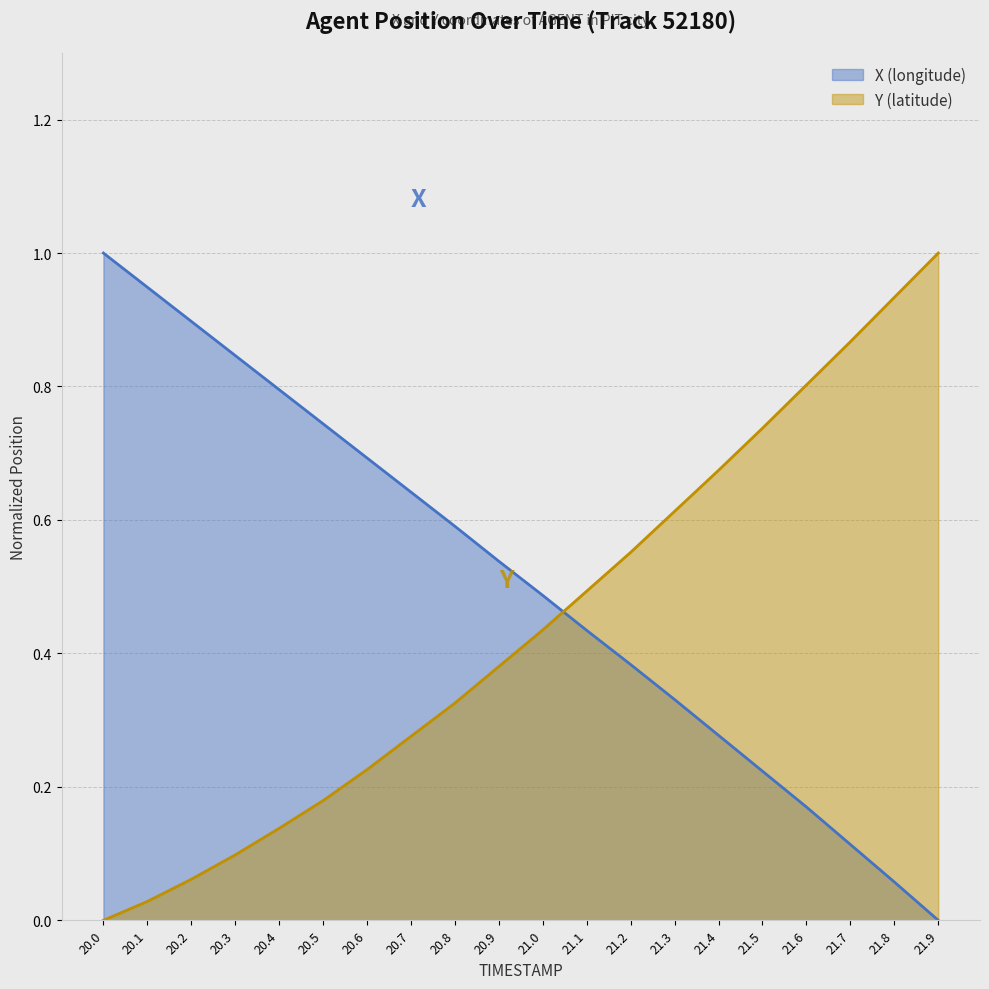

Reading left to right, transcribe all the data shown in this chart.

X: 1.0	0.9	0.9	0.8	0.8	0.7	0.7	0.6	0.6	0.5	0.5	0.4	0.4	0.3	0.3	0.2	0.2	0.1	0.1	0.0
Y: 0.0	0.0	0.1	0.1	0.1	0.2	0.2	0.3	0.3	0.4	0.4	0.5	0.6	0.6	0.7	0.7	0.8	0.9	0.9	1.0